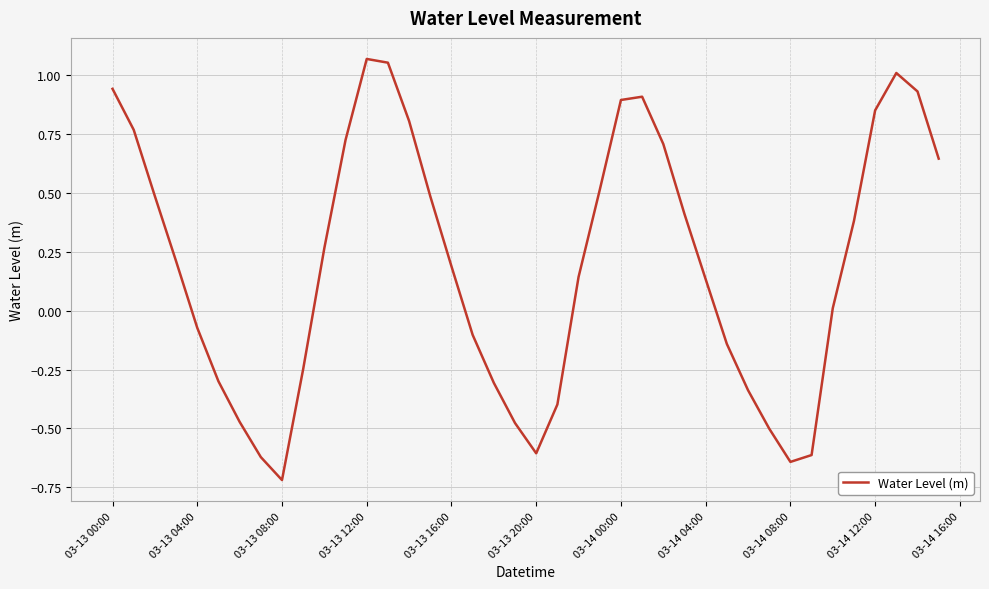

What is the minimum value shown in the chart?

-0.7